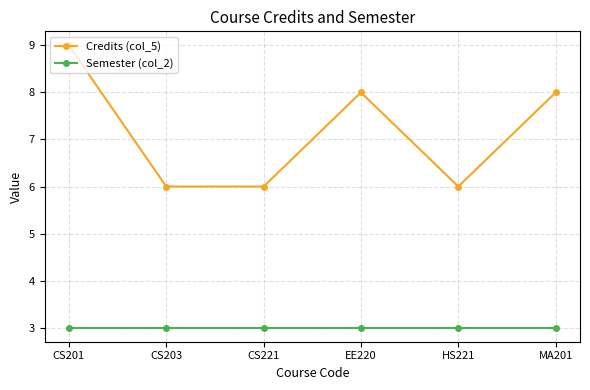

What is the maximum value for Credits (col_5)?

9